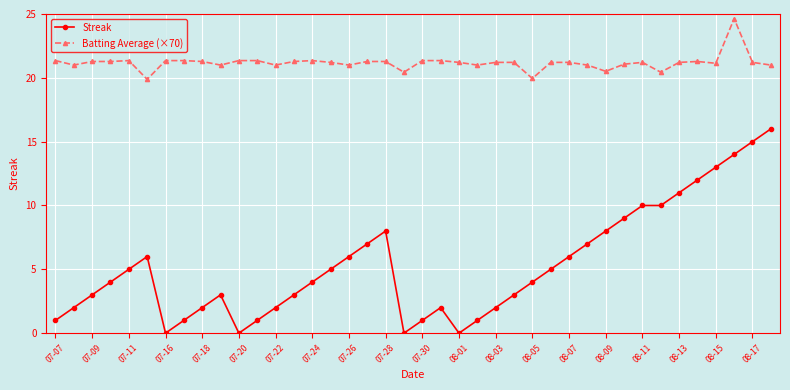

List the series in order of their overall mean, lowest first.

Streak, Batting Average (×70)